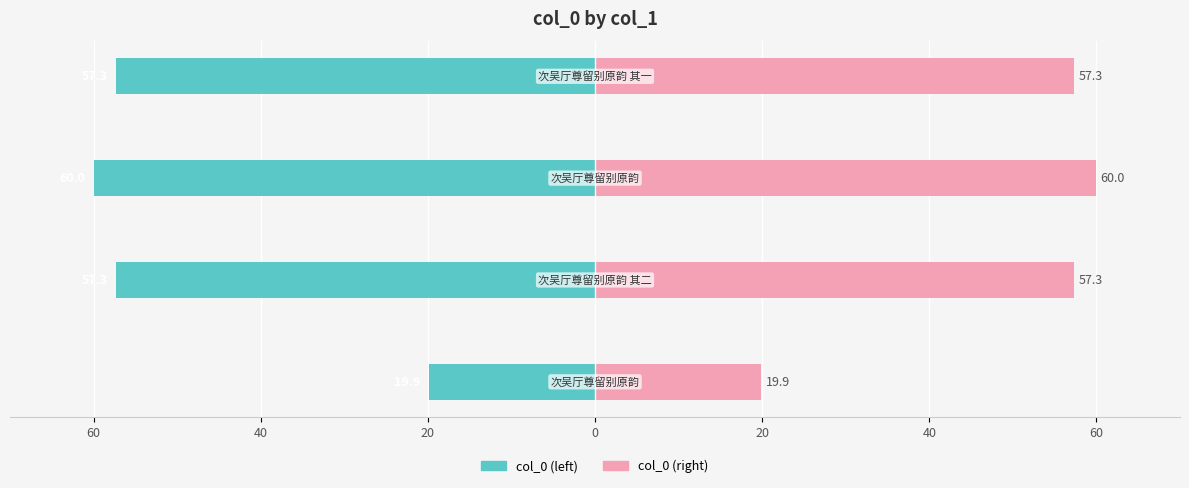

Which series has the largest total across all categories?

col_0 (right)